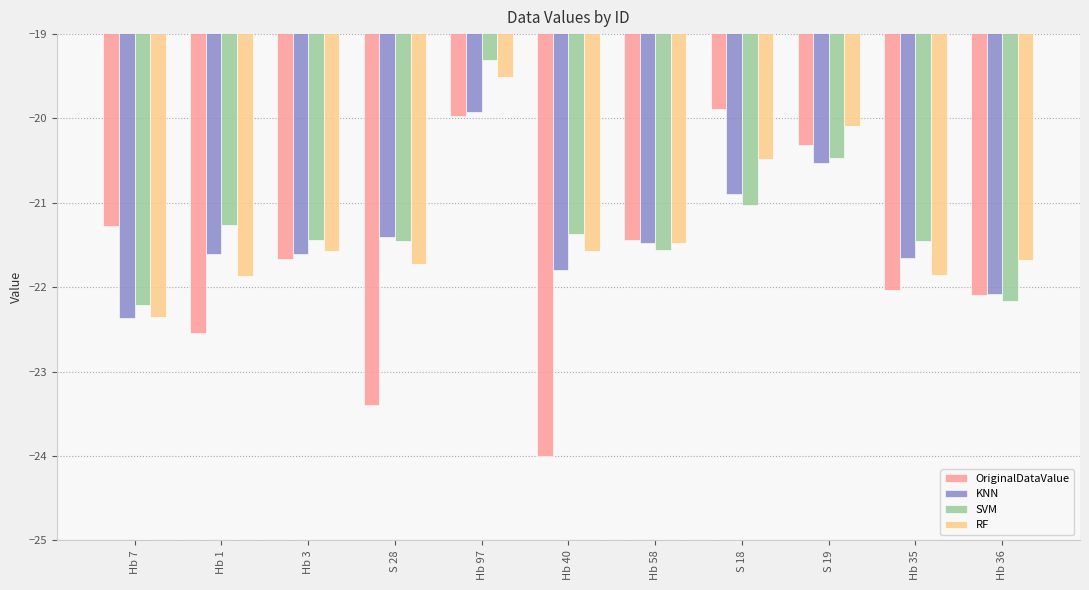

What is the approximate value of OriginalDataValue at S 18?

-19.9